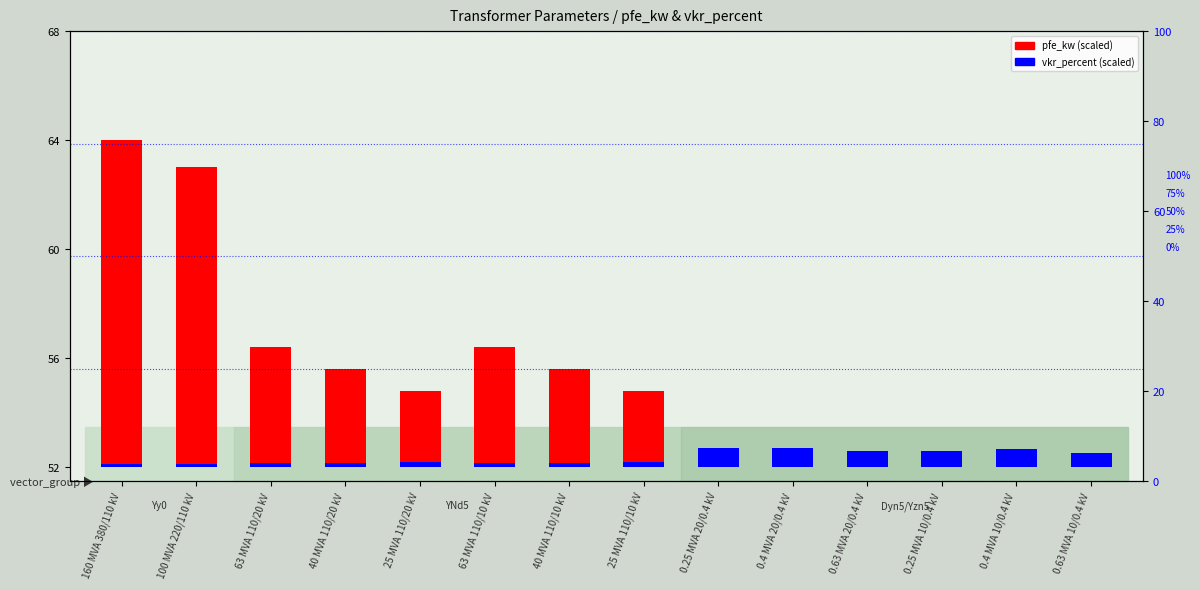

What is the smallest value displayed?

0.1